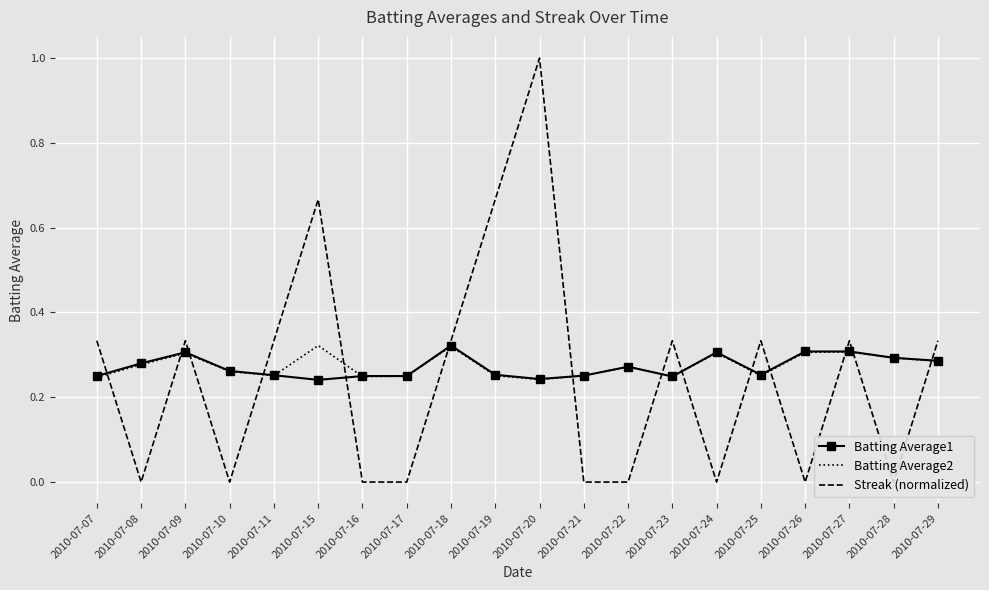

How many lines are shown in the chart?

3